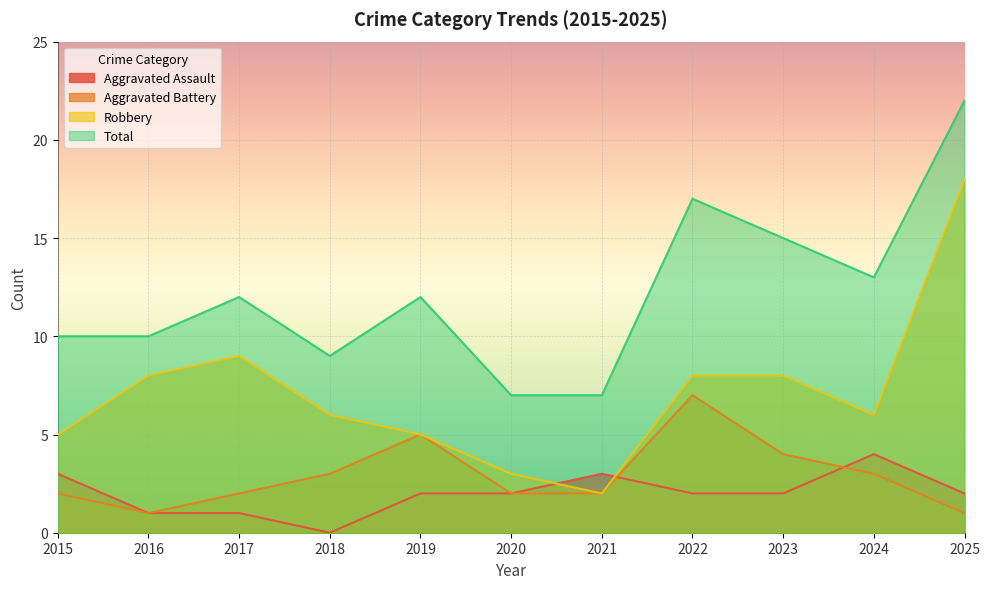

What is the lowest value of the Aggravated Battery series?

1